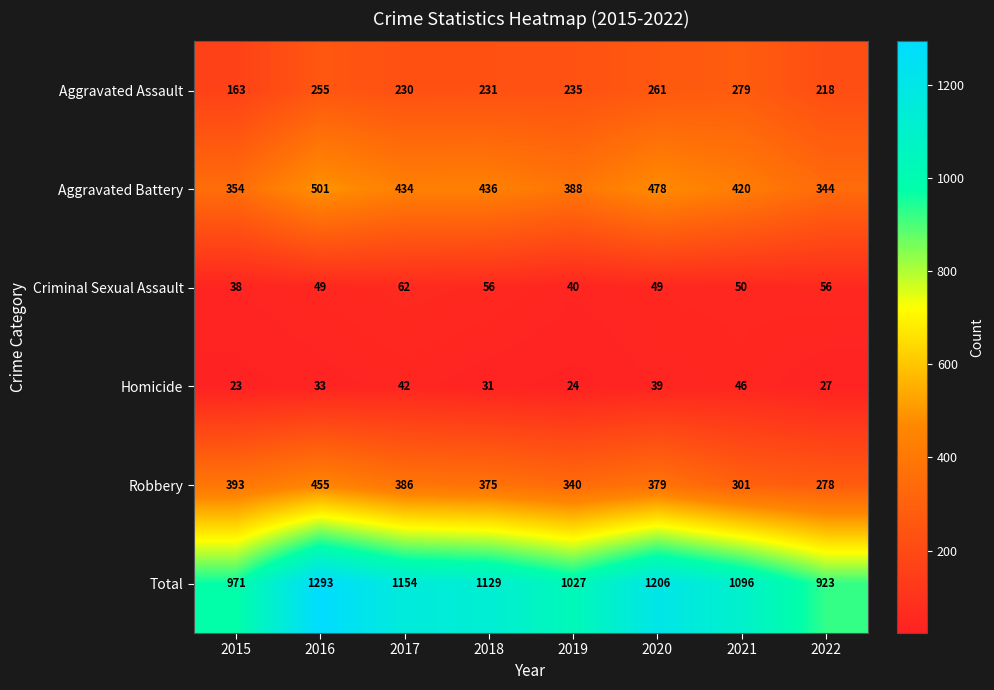

At 2015, list the series in order from smallest to largest.

Homicide, Criminal Sexual Assault, Aggravated Assault, Aggravated Battery, Robbery, Total